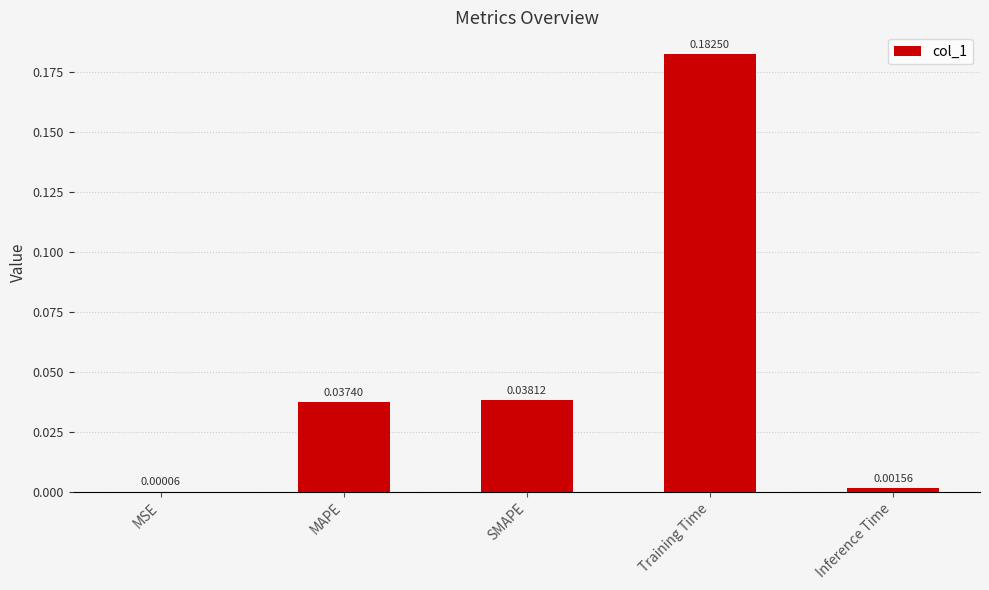

At which label is the value closest to 0?

MSE